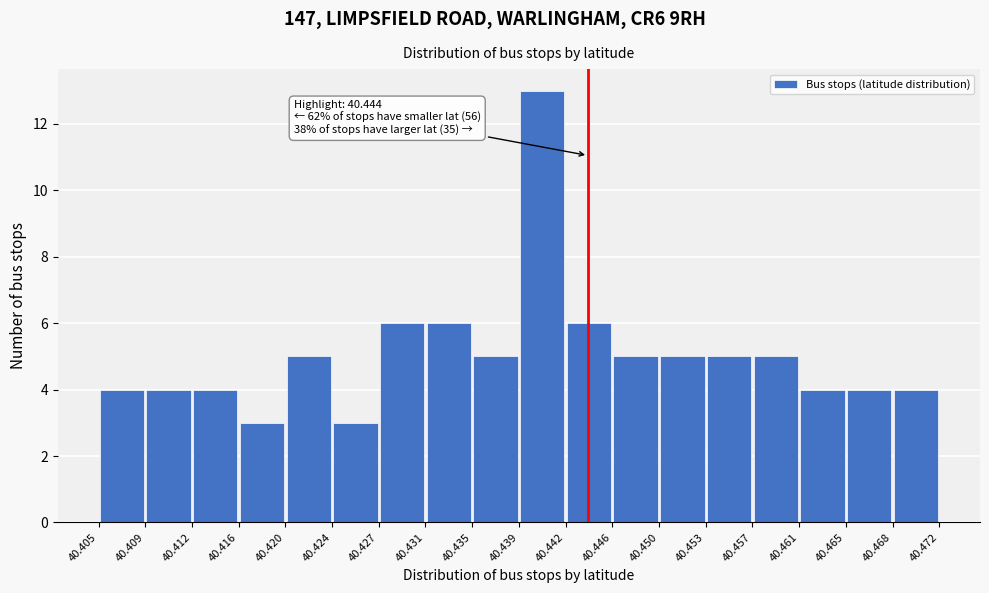

Which range on the x-axis has the tallest bar?

40.439 to 40.442